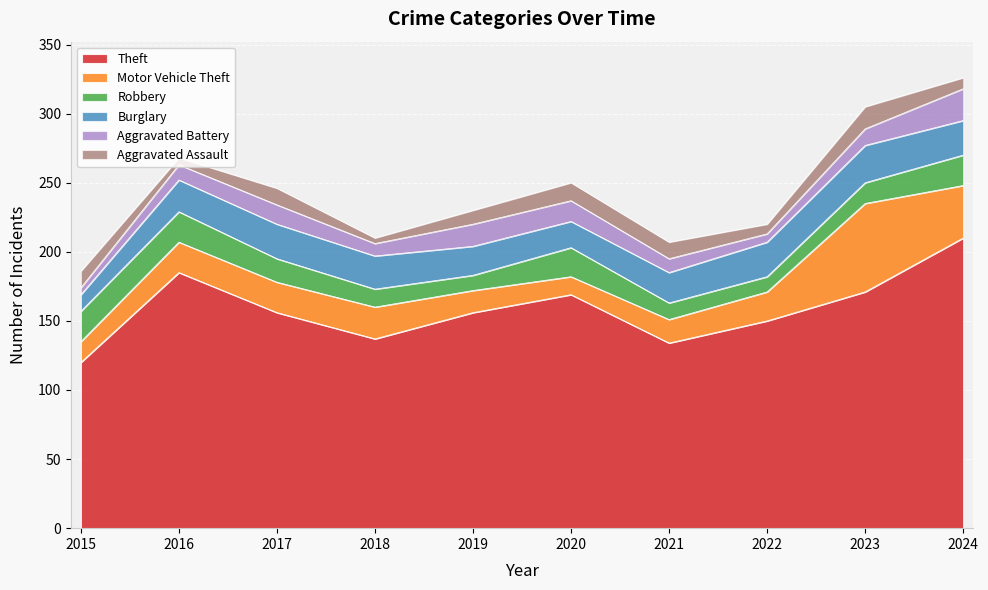

At how many categories does at least one series exceed 114?

10